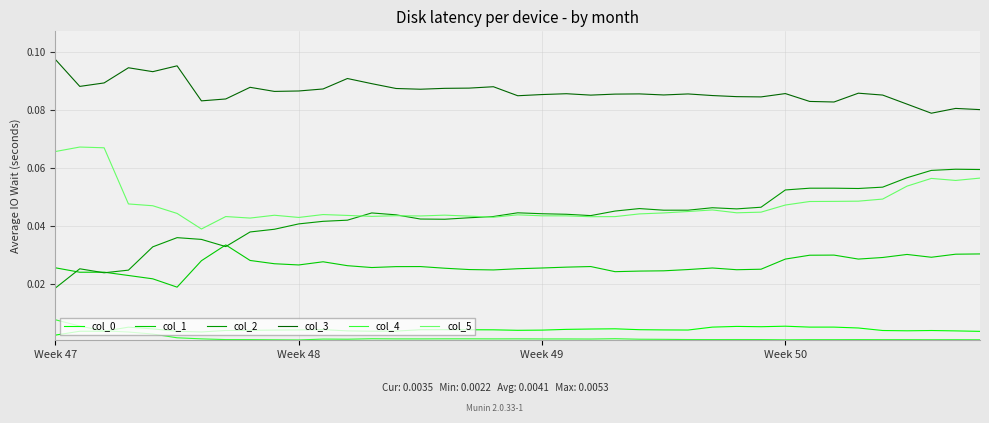

In col_0, how many points are higher than both neighbors (excluding endpoints)?

8